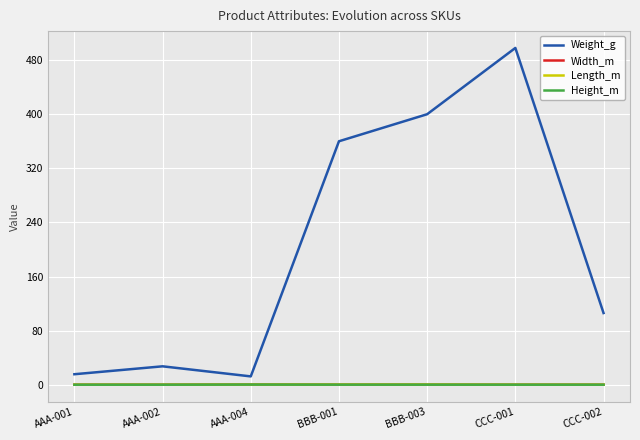

Is the value of Height_m at BBB-003 greater than the value of Weight_g at AAA-004?

No